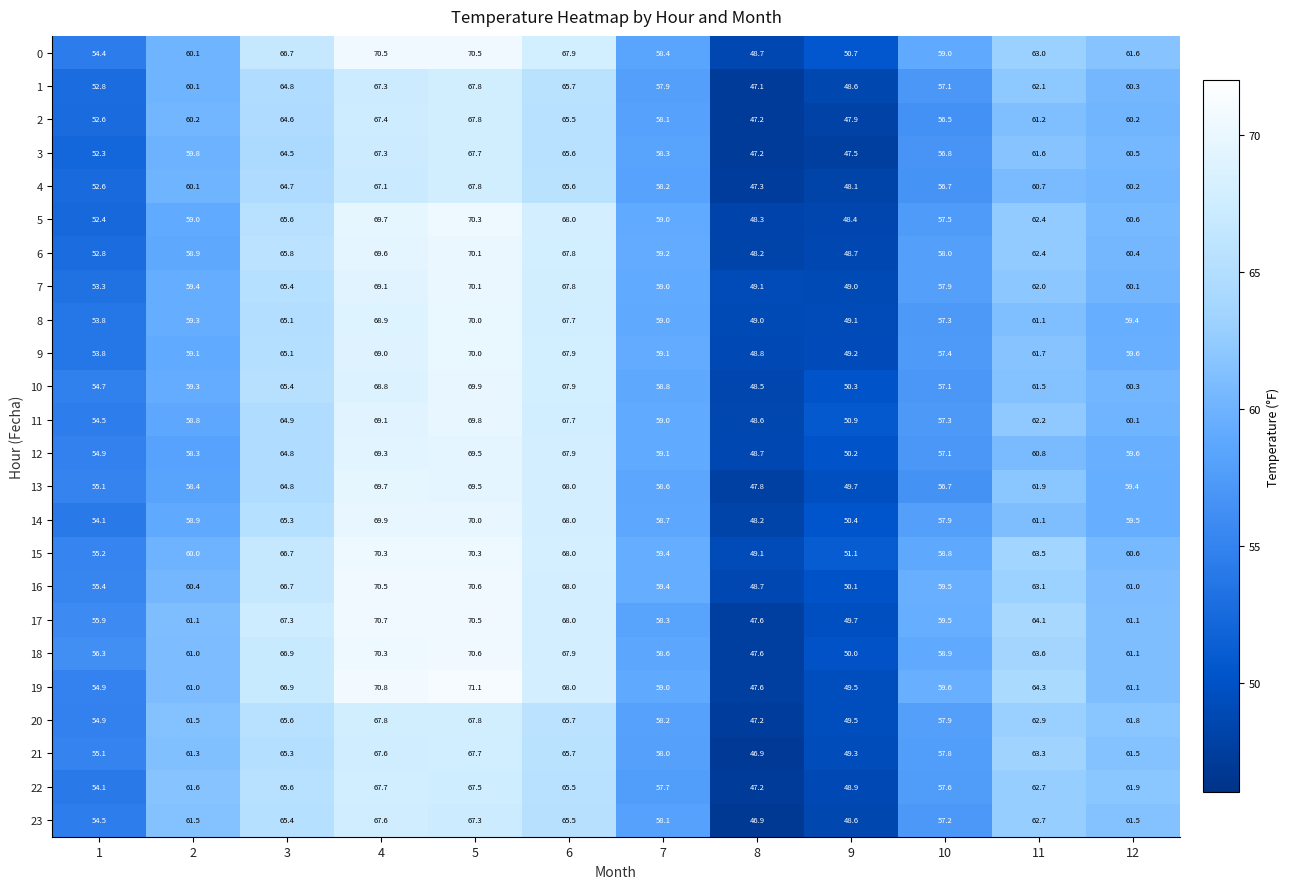

Read the 16 value at 4.

70.5